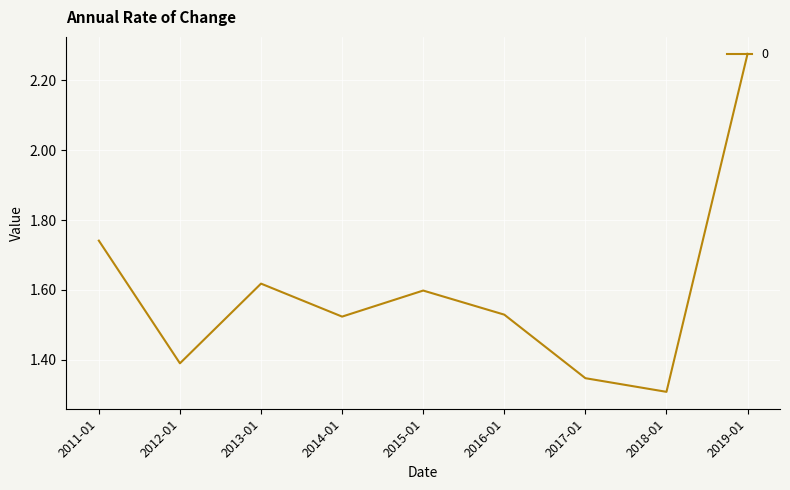

What is the ratio of the value at 2018-01 to the value at 2015-01?

0.8